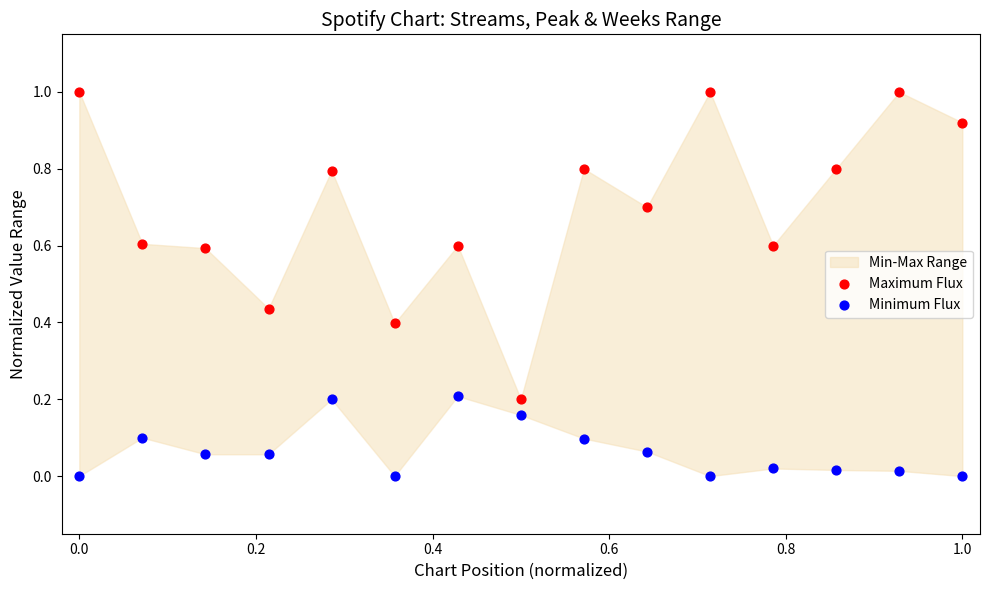

Across all data points, what is the range of Y values (max minus min)?

1.0